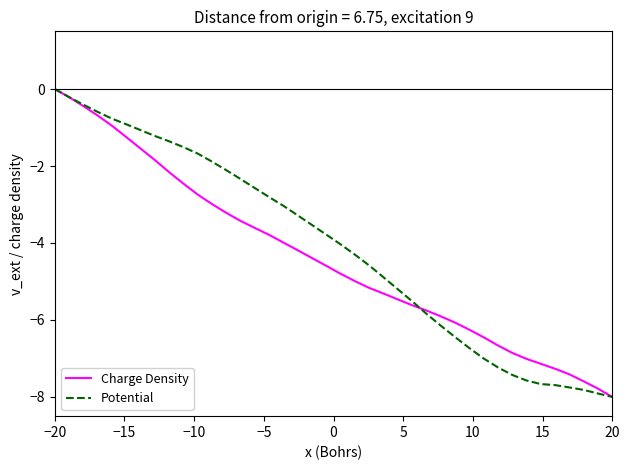

What is the minimum value for Charge Density?

-8.0